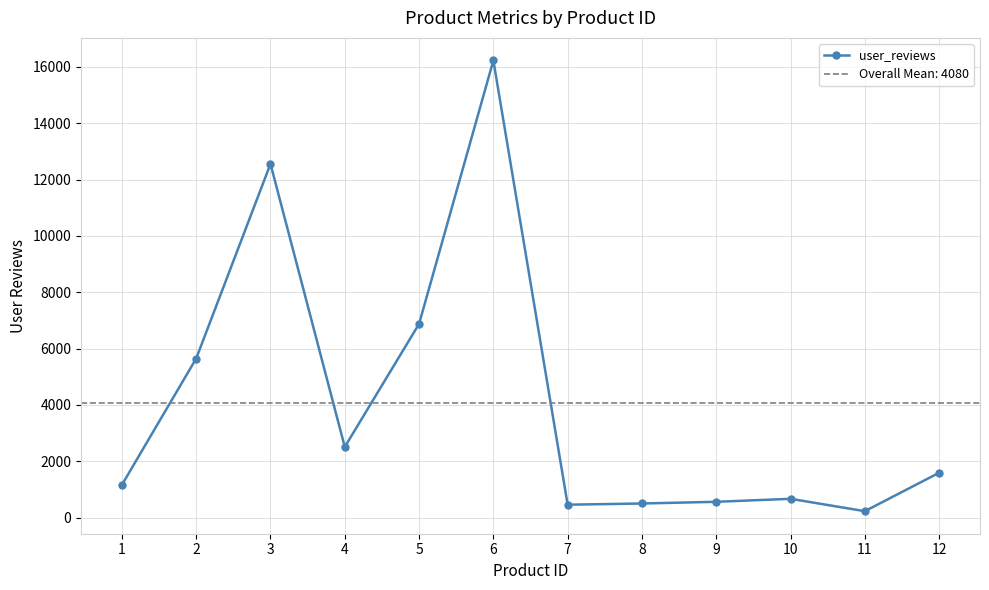

How many values exceed 1589?

5